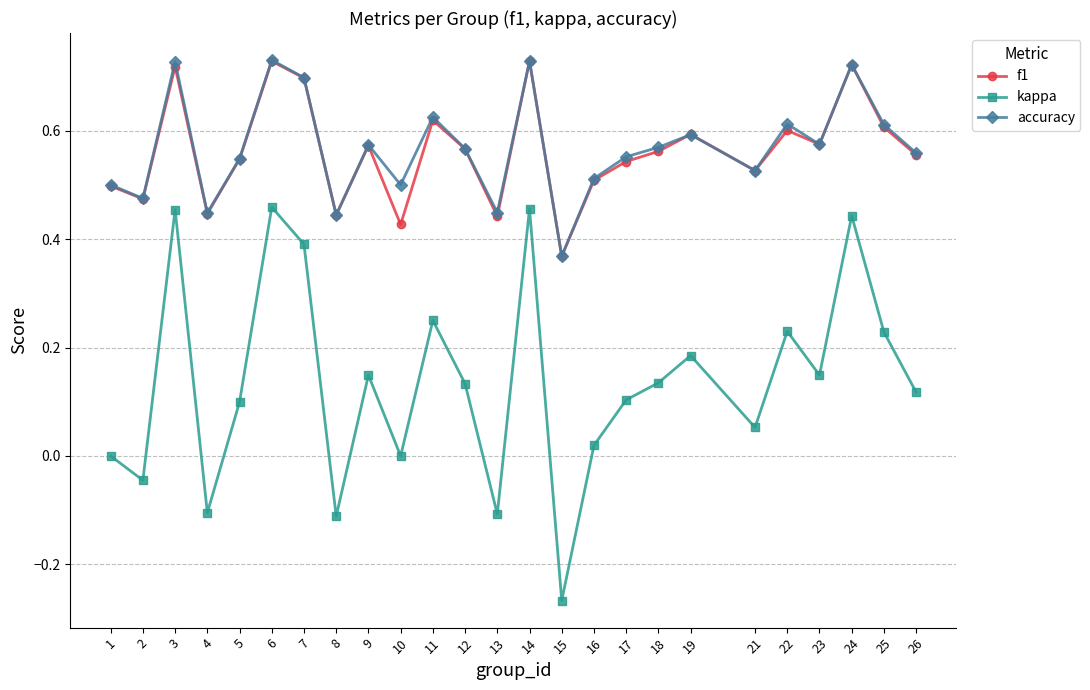

What is the total value across all series at 1?

1.0